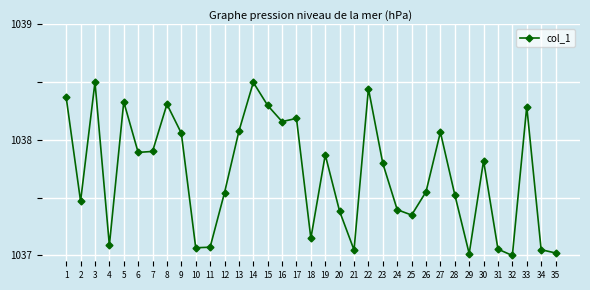

Where is the first local maximum?

3